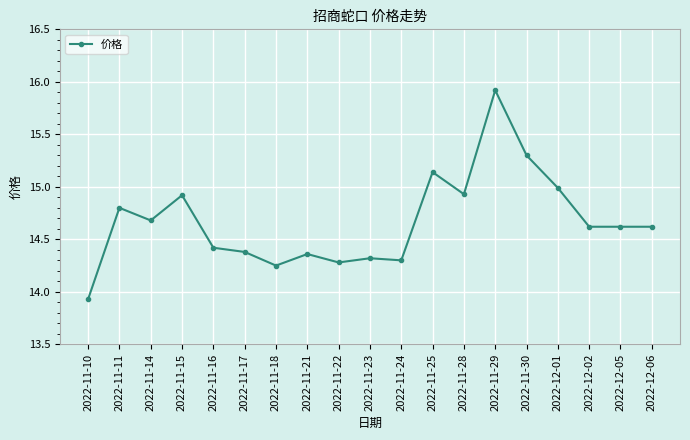

Is it true that the value at 2022-11-29 is 15.9?

True